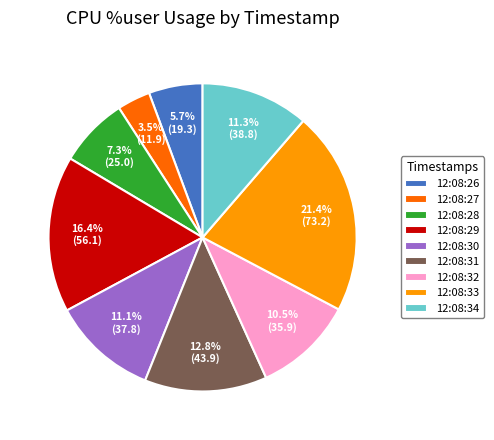

Between 12:08:26 and 12:08:31, which is larger?

12:08:31